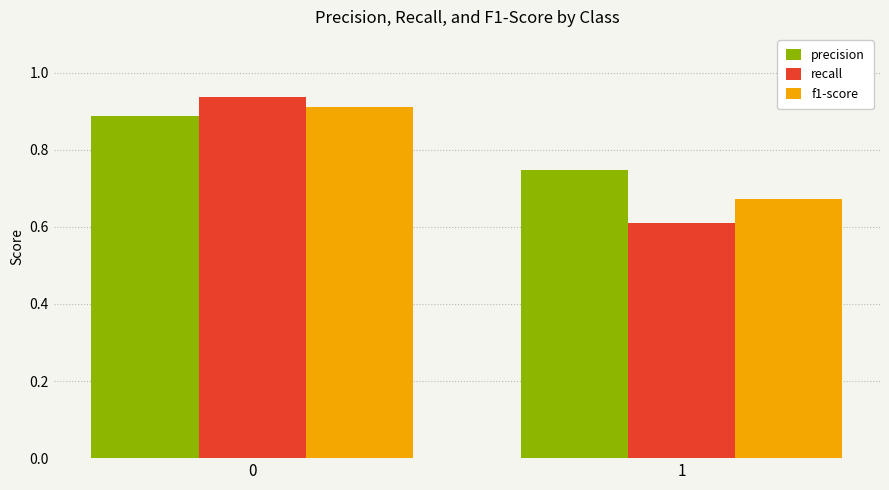

List the labels in order of f1-score value, smallest first.

1, 0